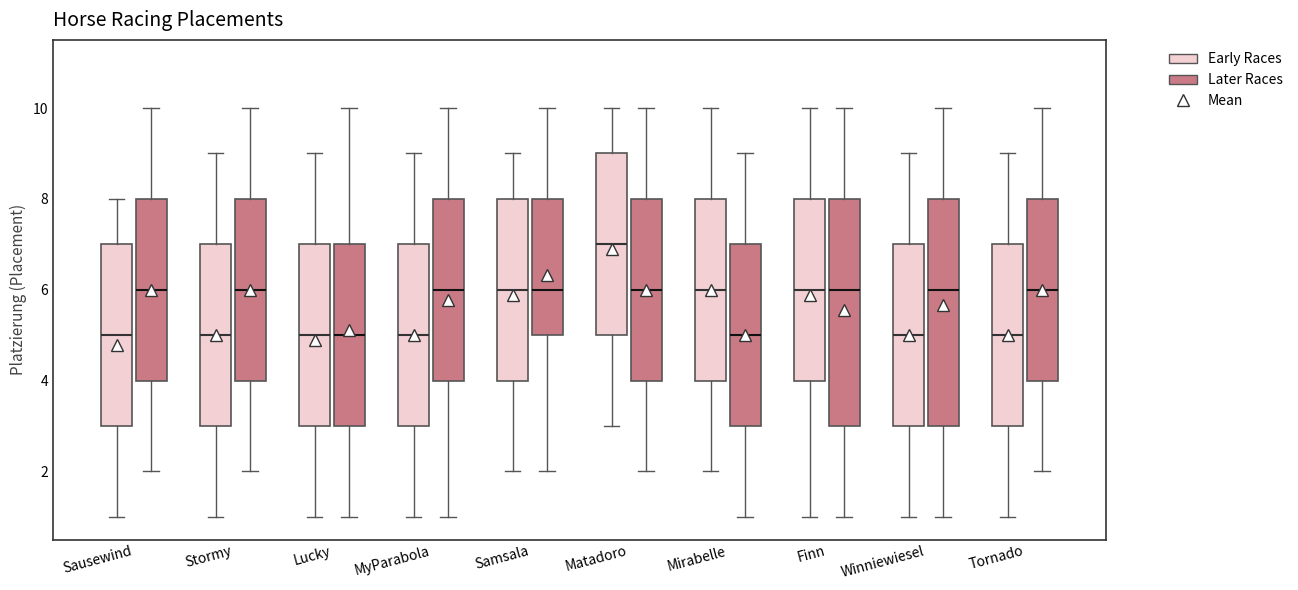

Which box has the highest median line?

Matadoro (Early Races)